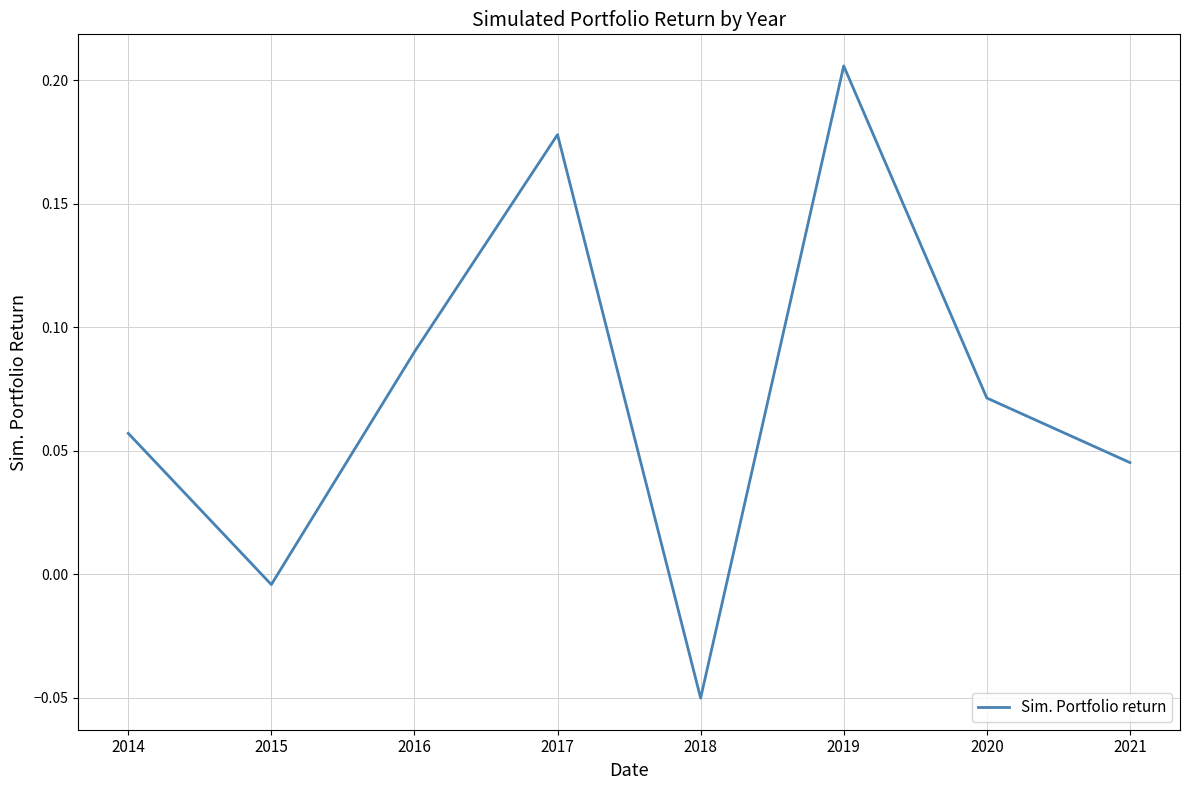

Which label corresponds to the largest value in the chart?

2019